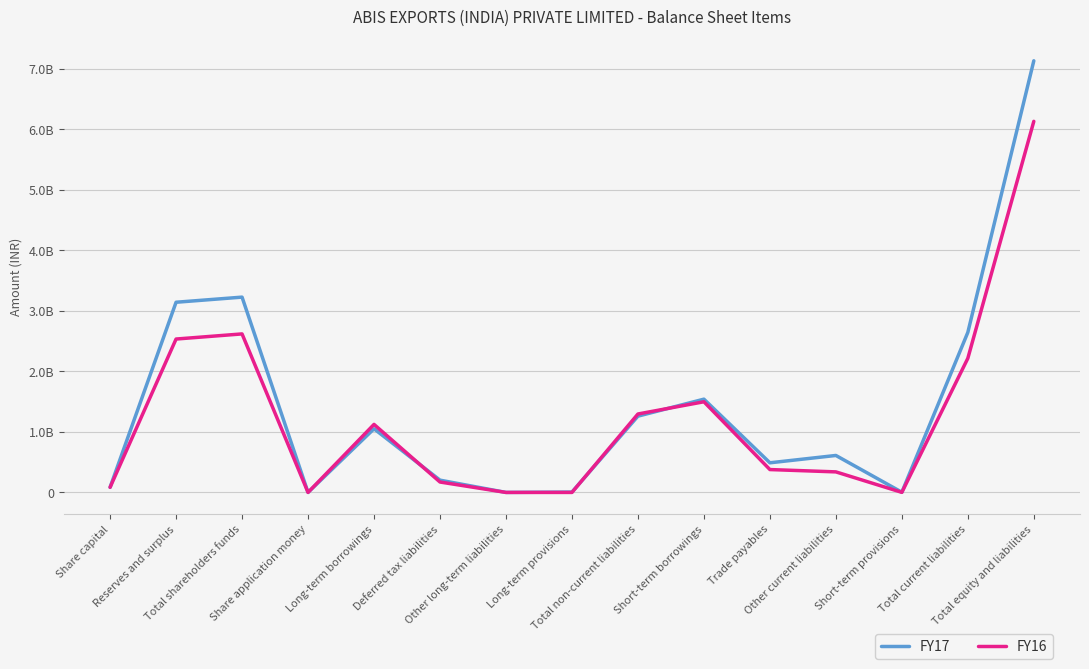

At Total equity and liabilities, list the series in order from largest to smallest.

FY17, FY16